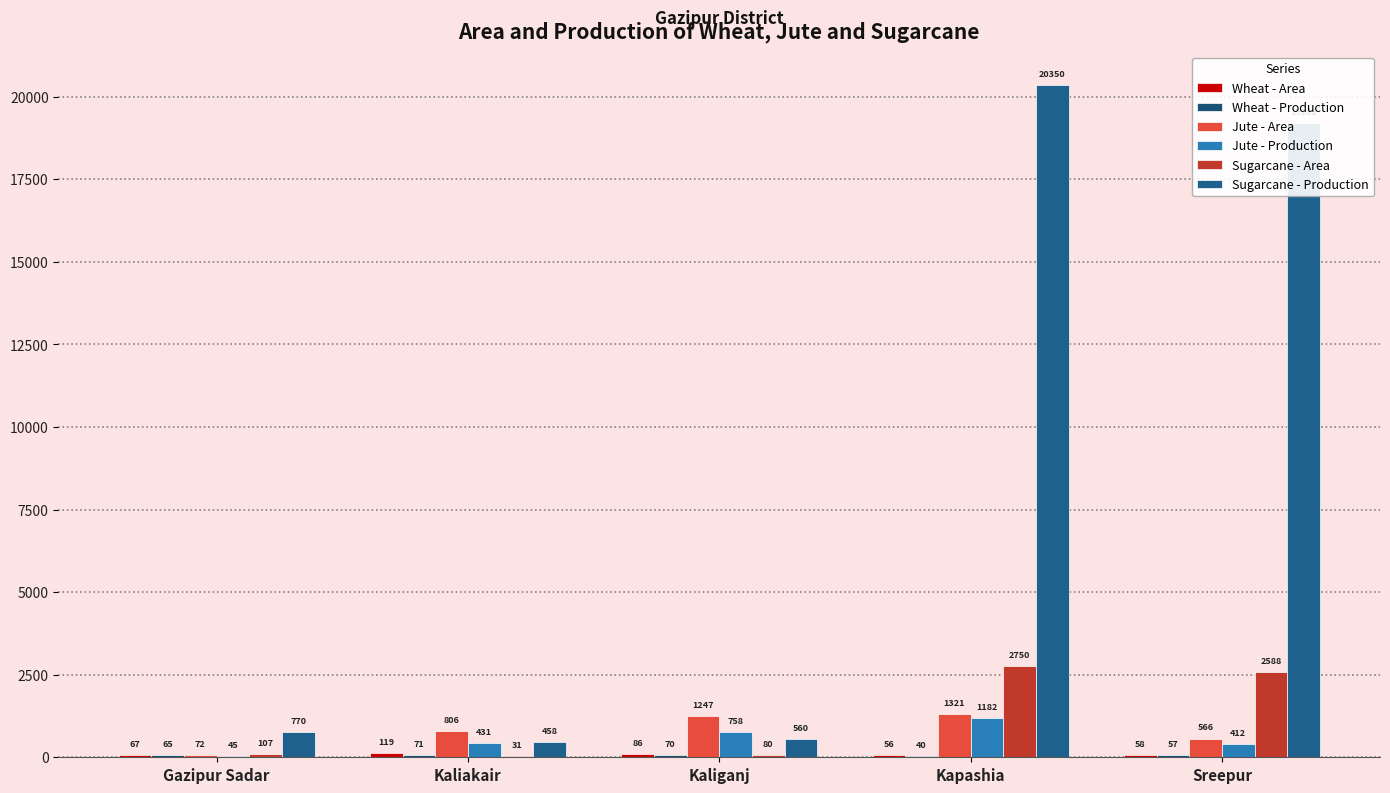

Reading left to right, what are all the values shown in this chart?

Wheat - Area: 67	119	86	56	58
Wheat - Production: 65	71	70	40	57
Jute - Area: 72	806	1247	1321	566
Jute - Production: 45	431	758	1182	412
Sugarcane - Area: 107	31	80	2750	2588
Sugarcane - Production: 770	458	560	20350	19202